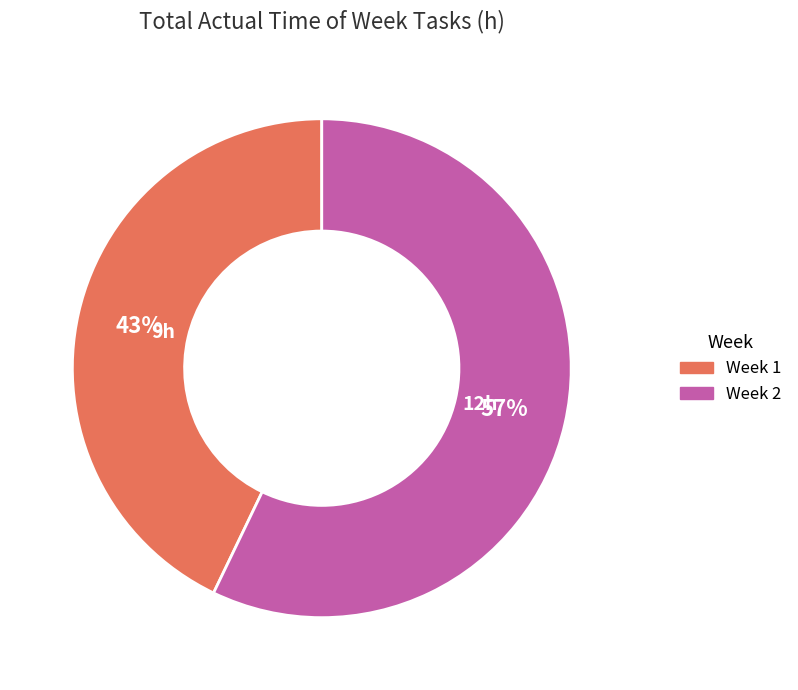

Which has a higher value, Week 2 or Week 1?

Week 2